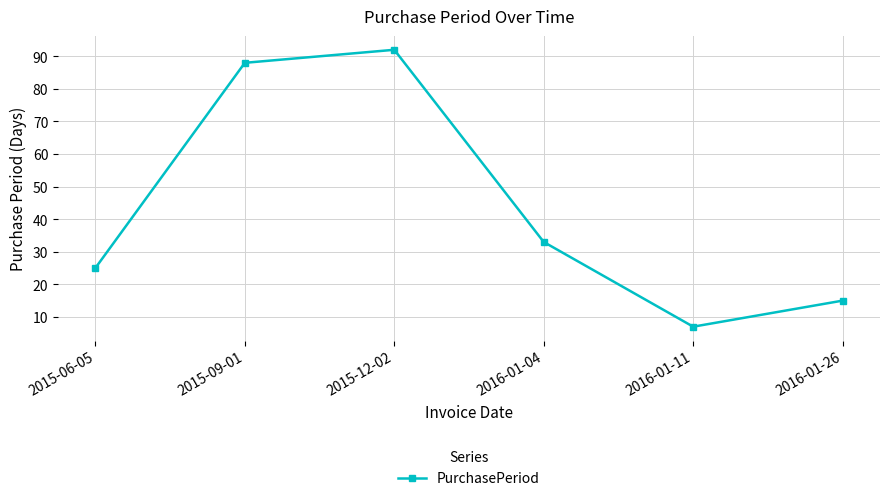

Reading right to left, extract all data points from this chart.

2016-01-26=15	2016-01-11=7	2016-01-04=33	2015-12-02=92	2015-09-01=88	2015-06-05=25